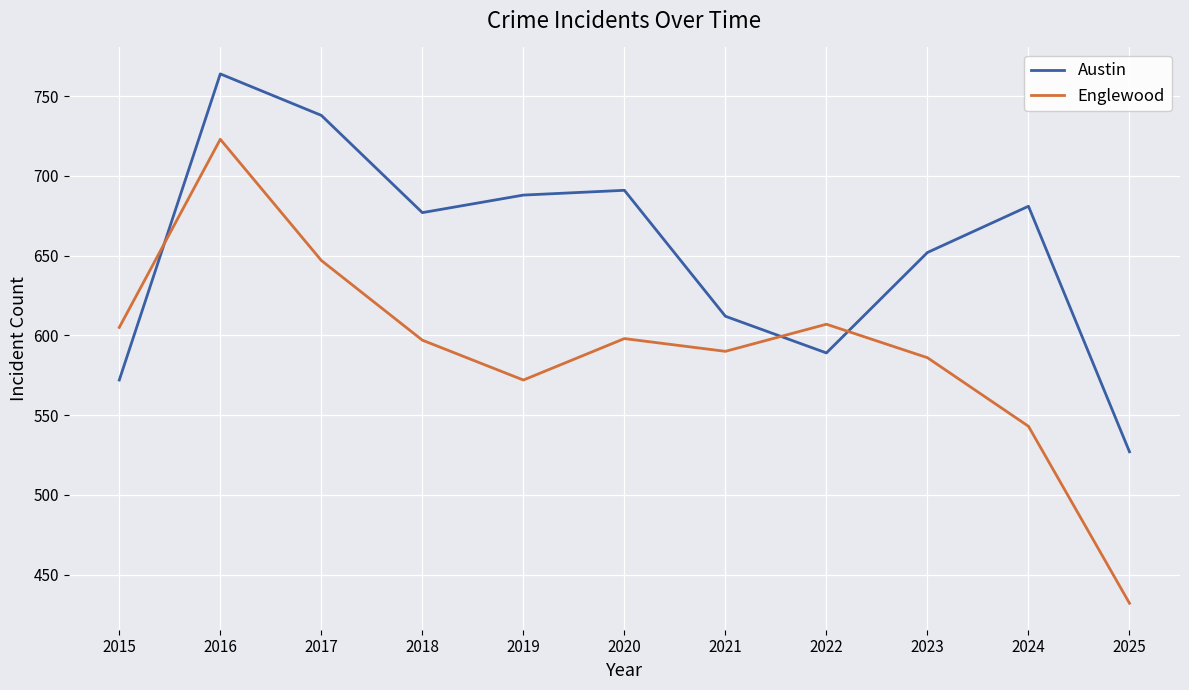

What is the minimum value for Englewood?

432